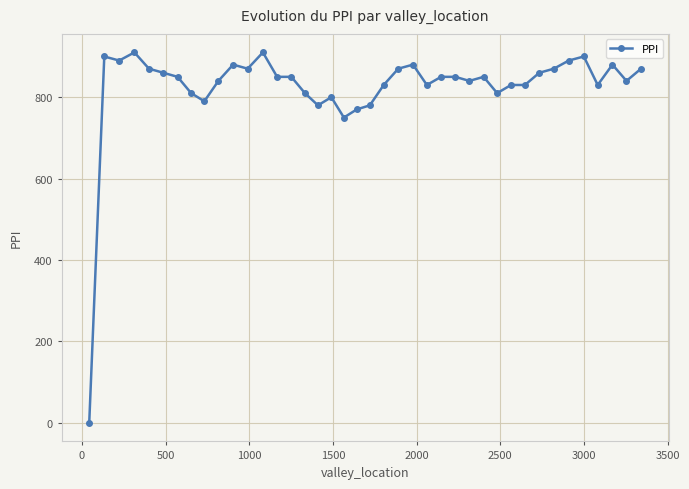

How many positive values are there?

39